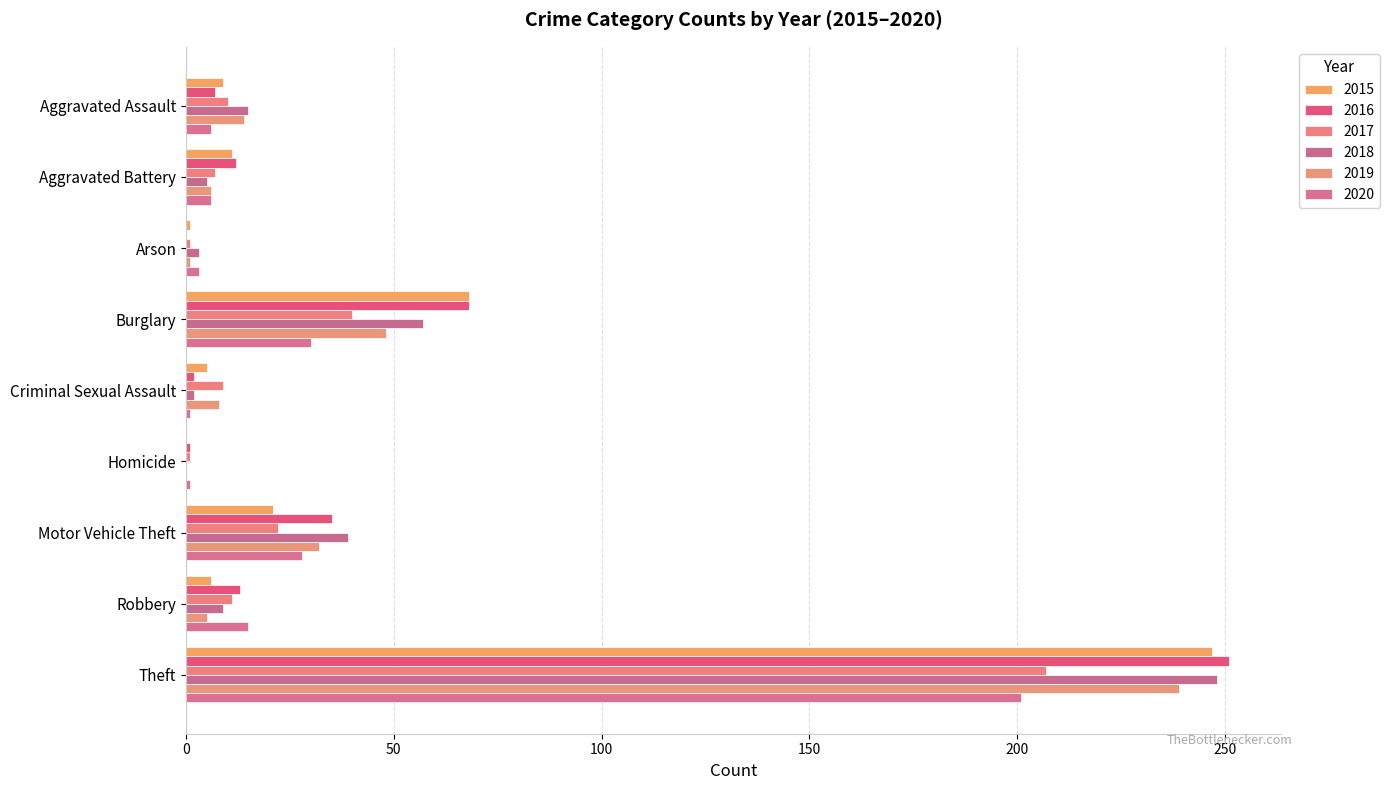

What are all the series names shown in the legend?

2015, 2016, 2017, 2018, 2019, 2020